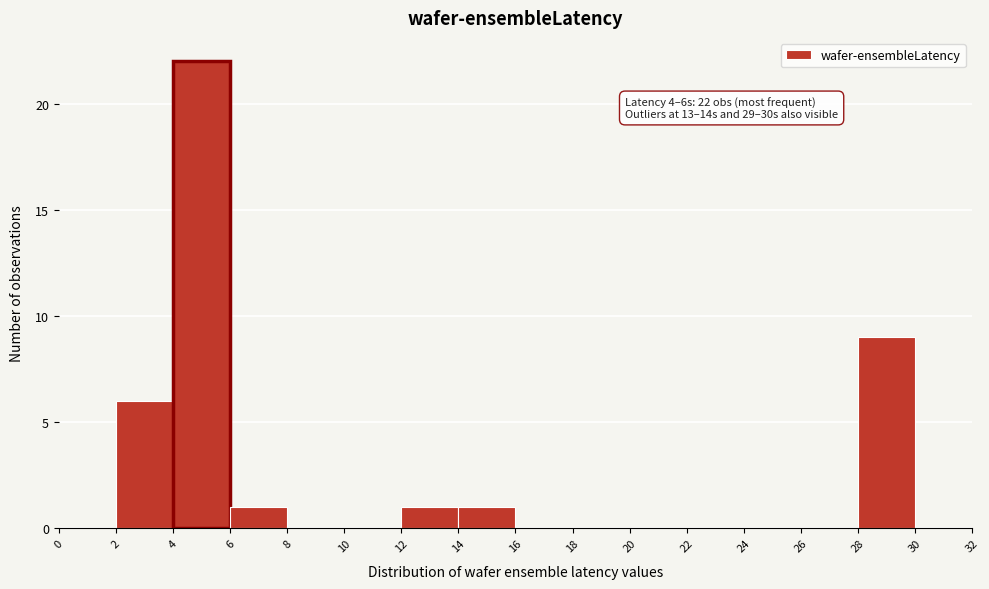

Which range on the x-axis has the tallest bar?

4 to 6